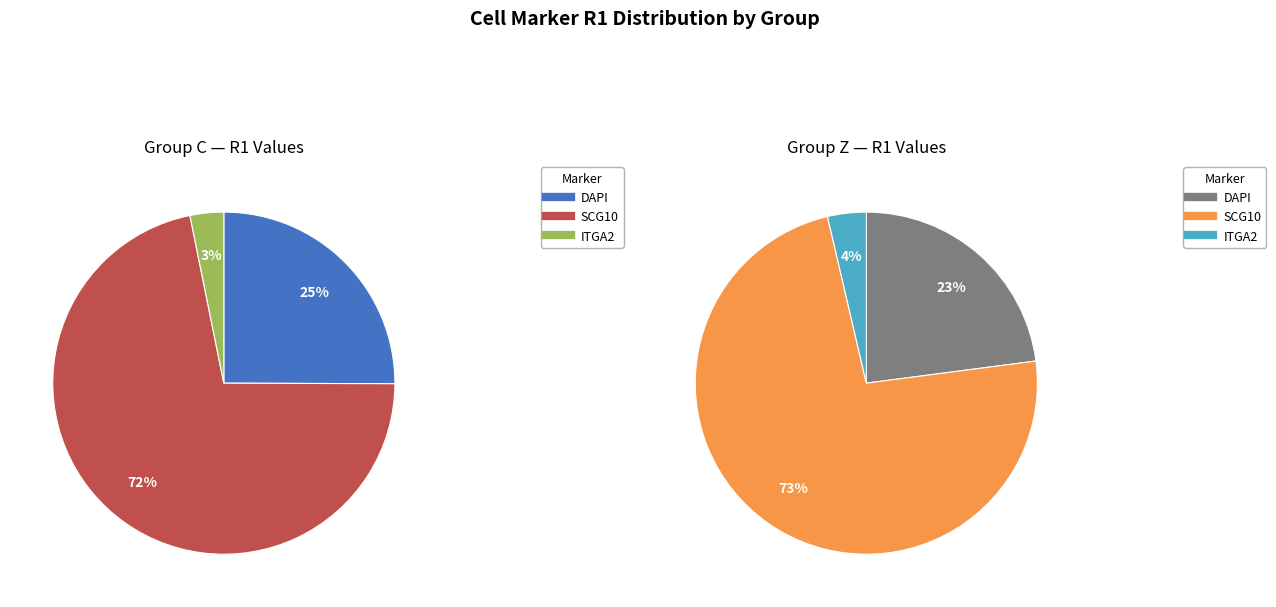

Which slice represents more than half of the pie?

SCG10